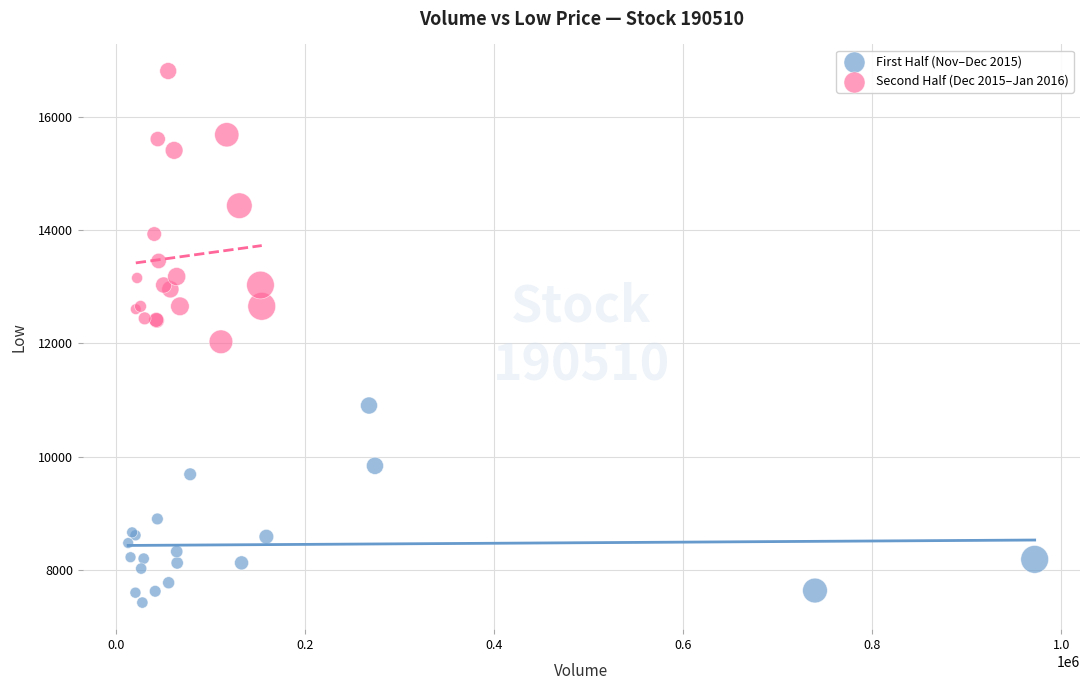

Which series reaches the minimum Y coordinate?

First Half (Nov–Dec 2015)